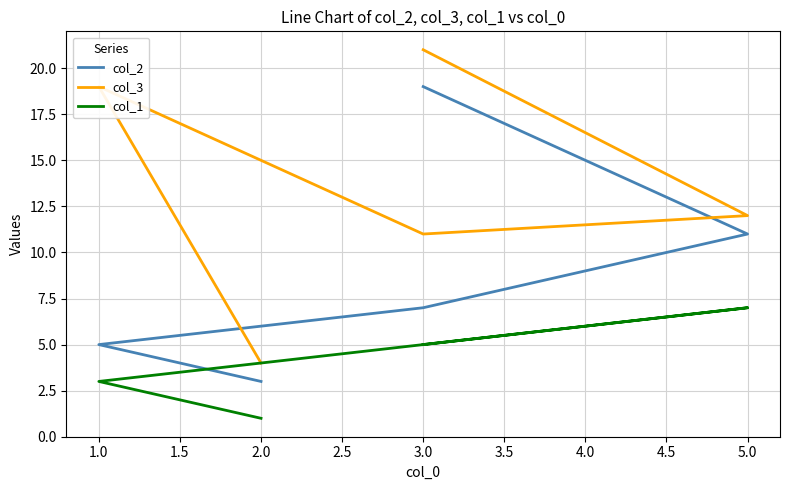

At which label is col_1 closest to 4?

1.0